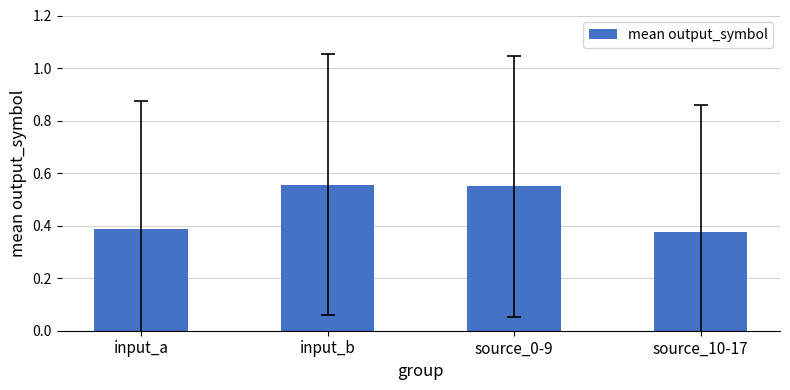

What is the difference between the maximum and minimum values?

0.2